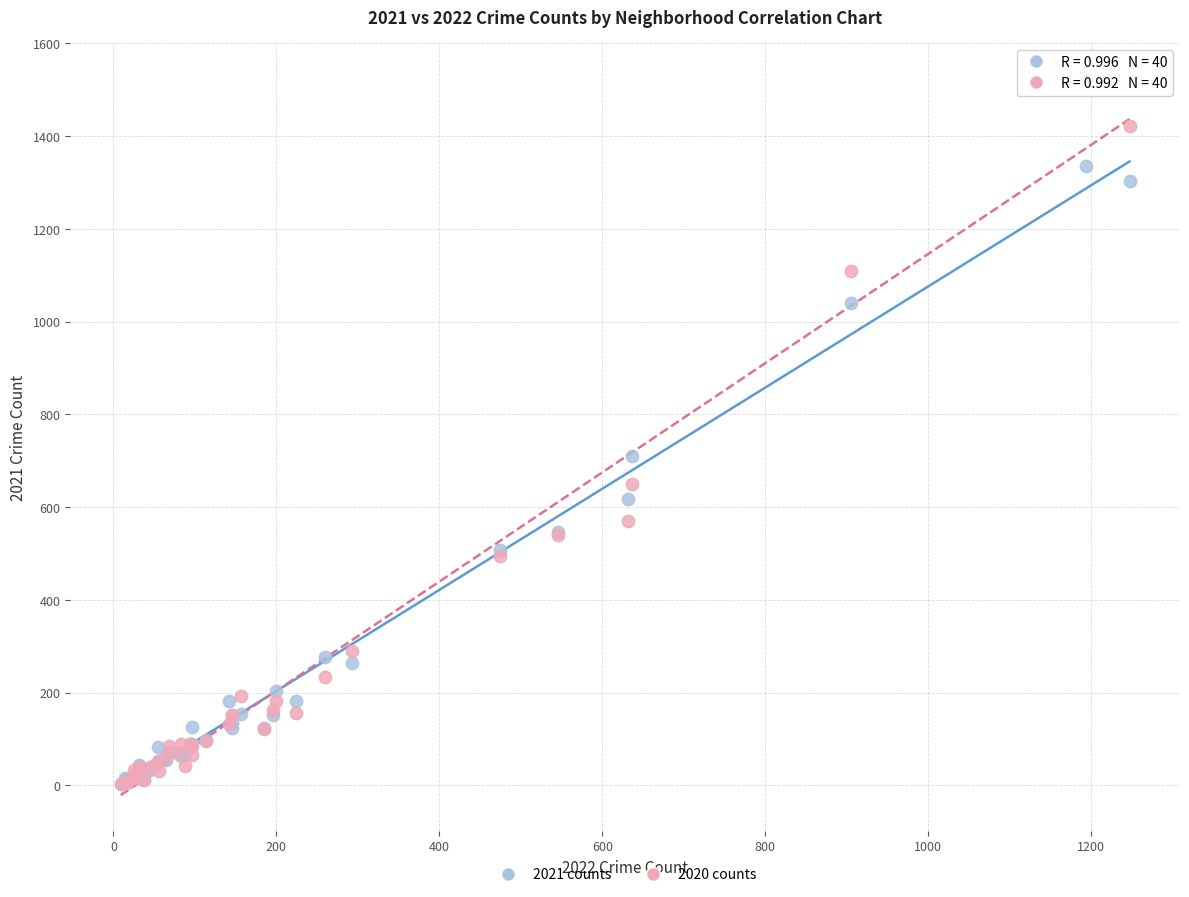

In the 2021 counts series, what Y value is closest to 669?

710